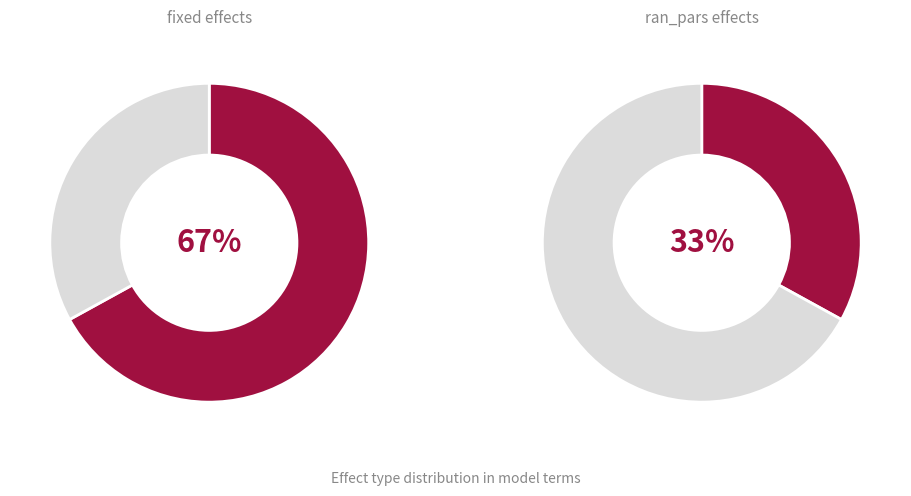

How many slices are in this pie chart?

2